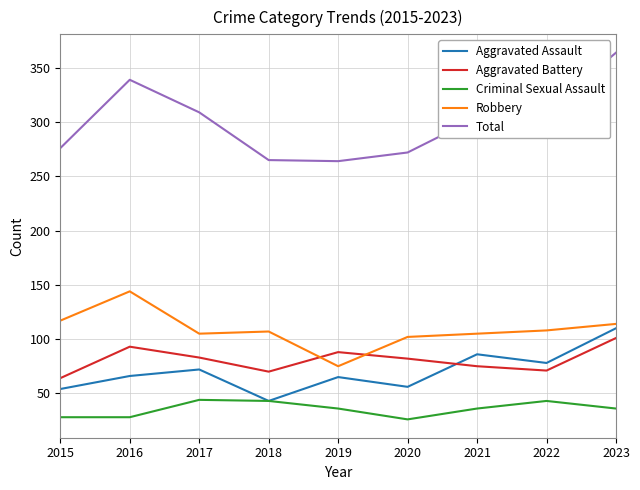

What is the sum of all Aggravated Assault values?

630